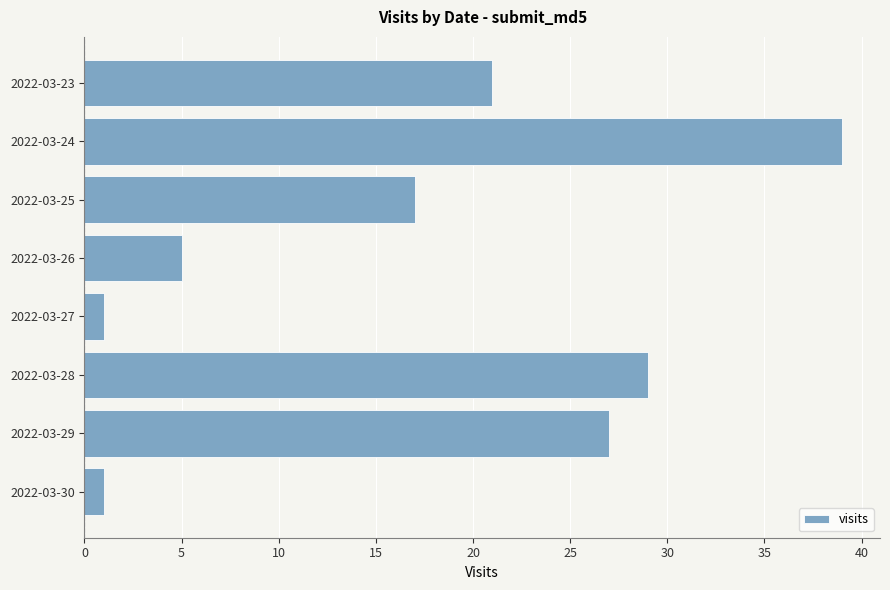

Reading bottom to top, what are all the values shown in this chart?

2022-03-30=1	2022-03-29=27	2022-03-28=29	2022-03-27=1	2022-03-26=5	2022-03-25=17	2022-03-24=39	2022-03-23=21